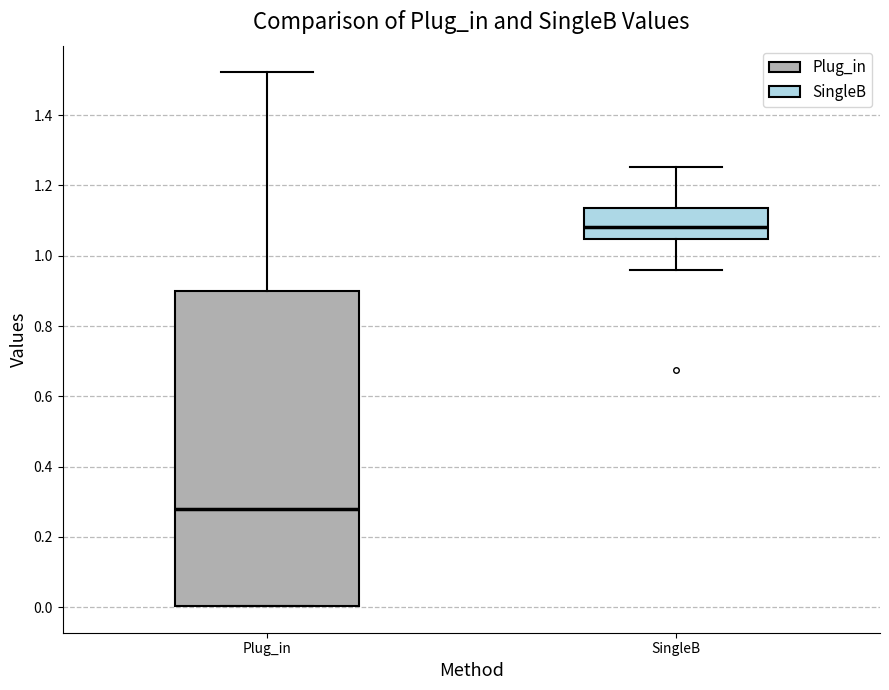

Which box has the highest median line?

SingleB